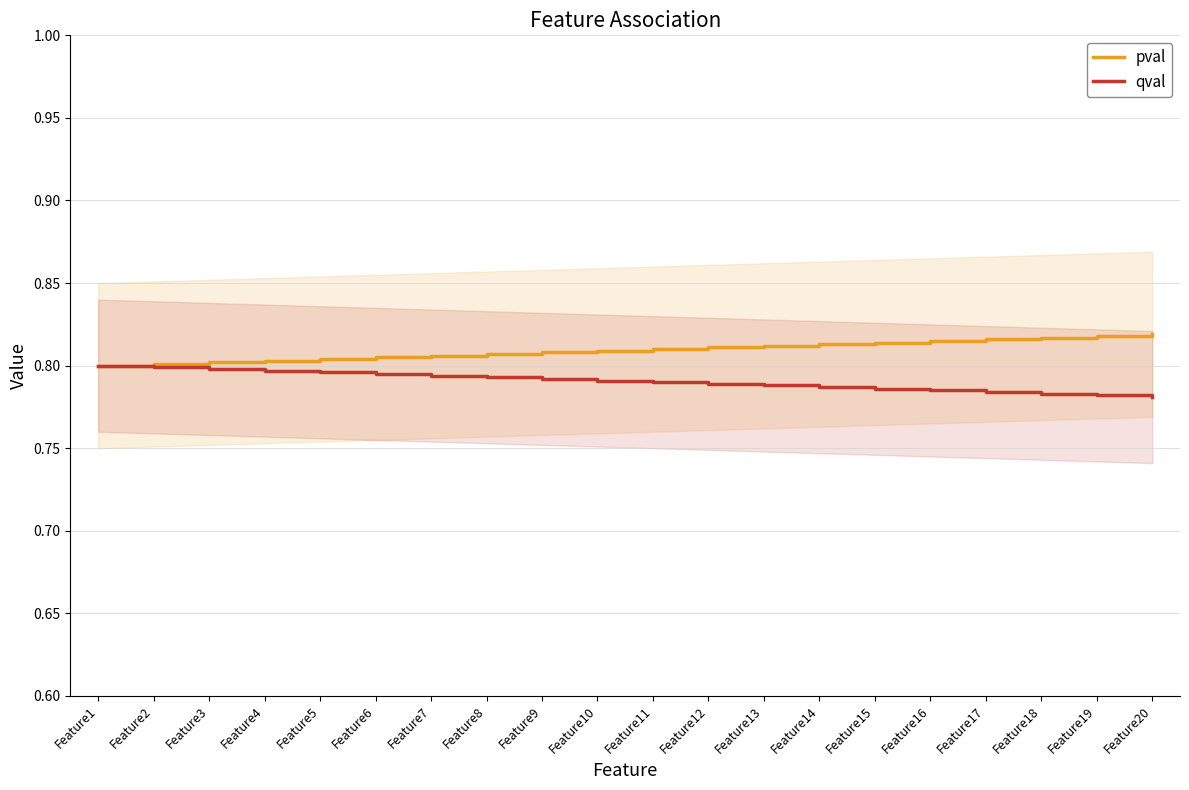

Between Feature13 and Feature9, which is larger?

Feature13